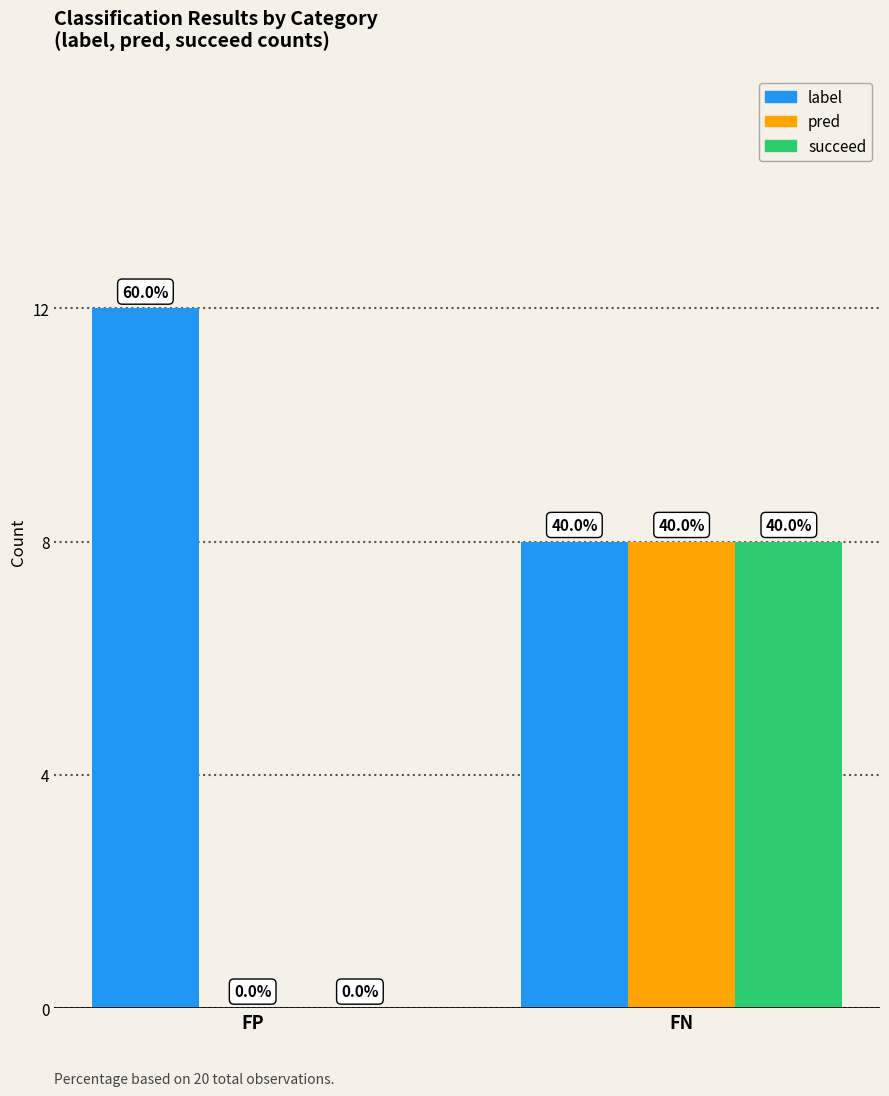

The value of label at FP is 12. True or false?

True